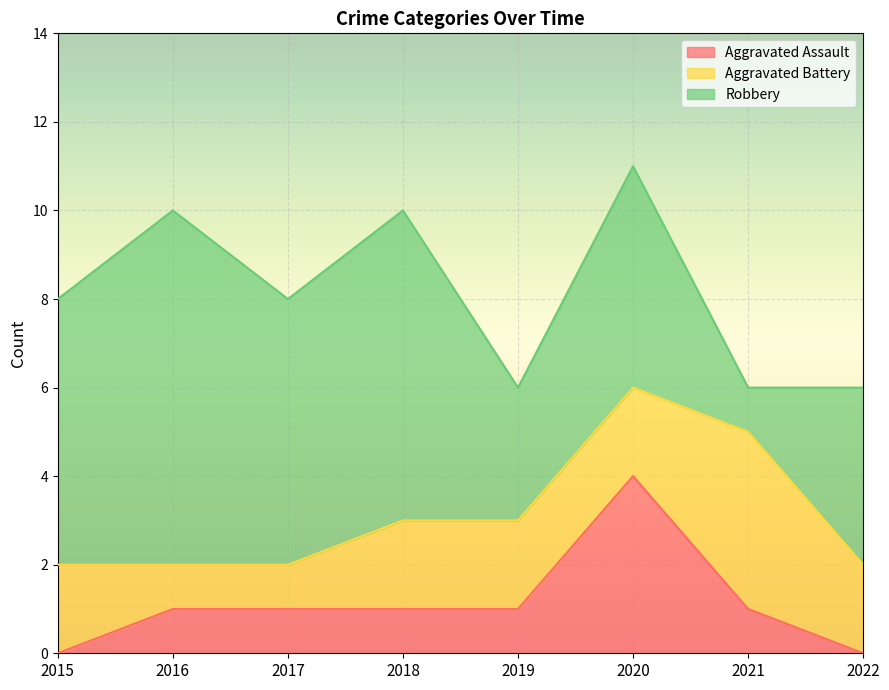

The Robbery series shows 3 at 2018. True or false?

False